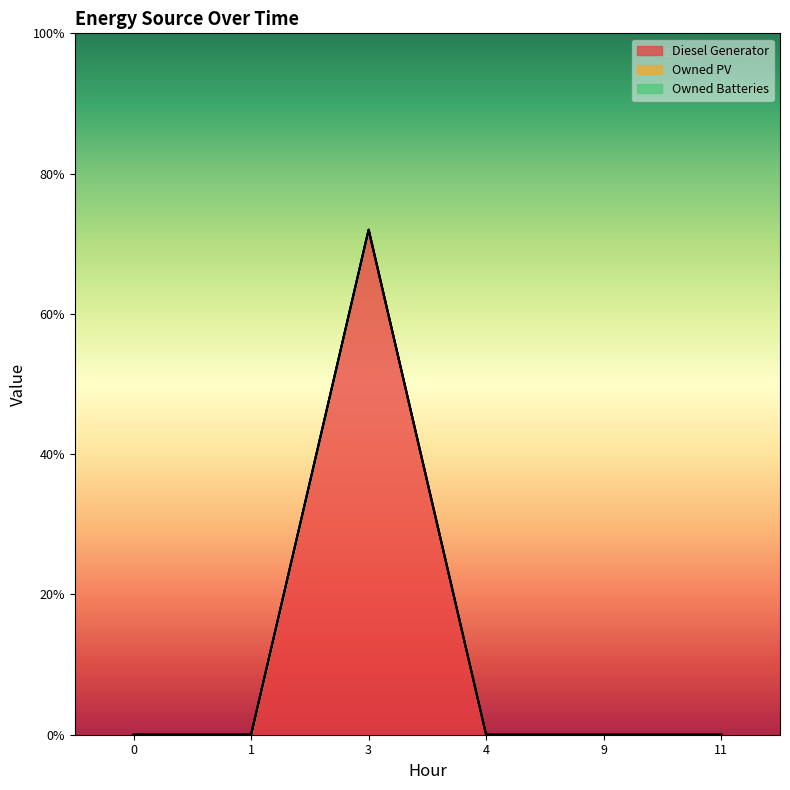

Rank the series at 4 from highest to lowest value.

Diesel Generator, Owned PV, Owned Batteries